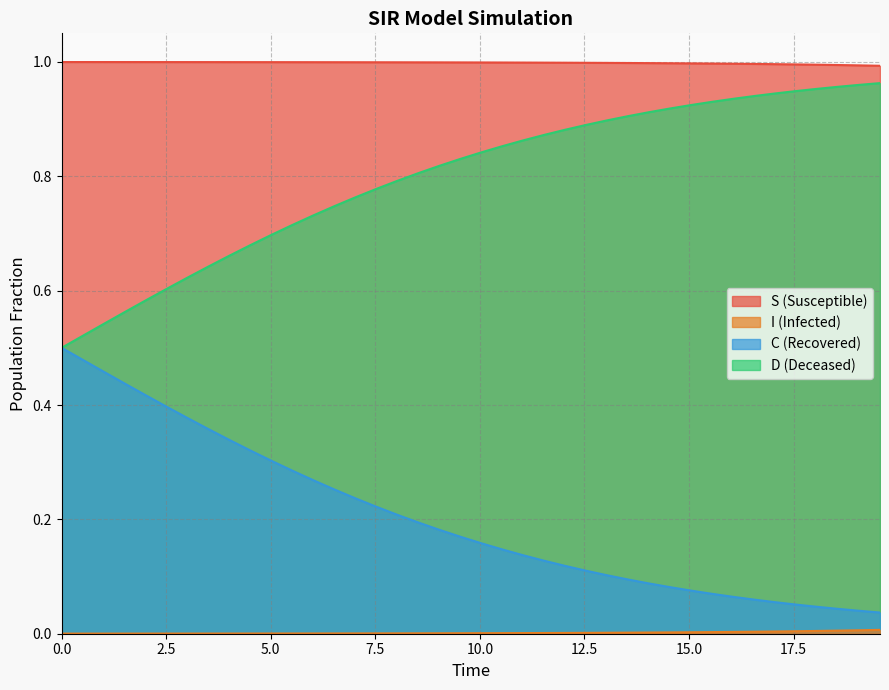

How many lines are shown in the chart?

4